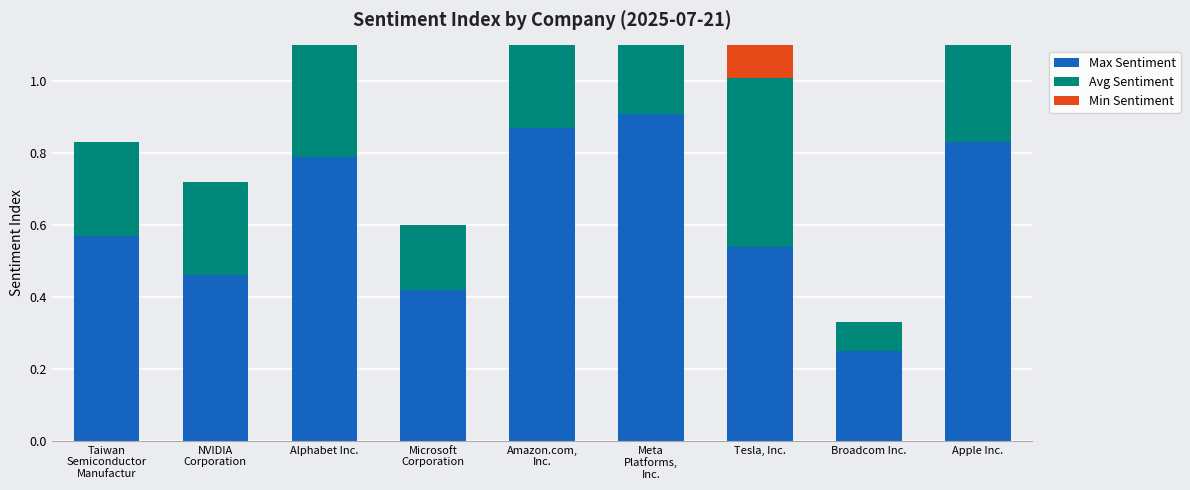

At how many categories does at least one series exceed 0?

9